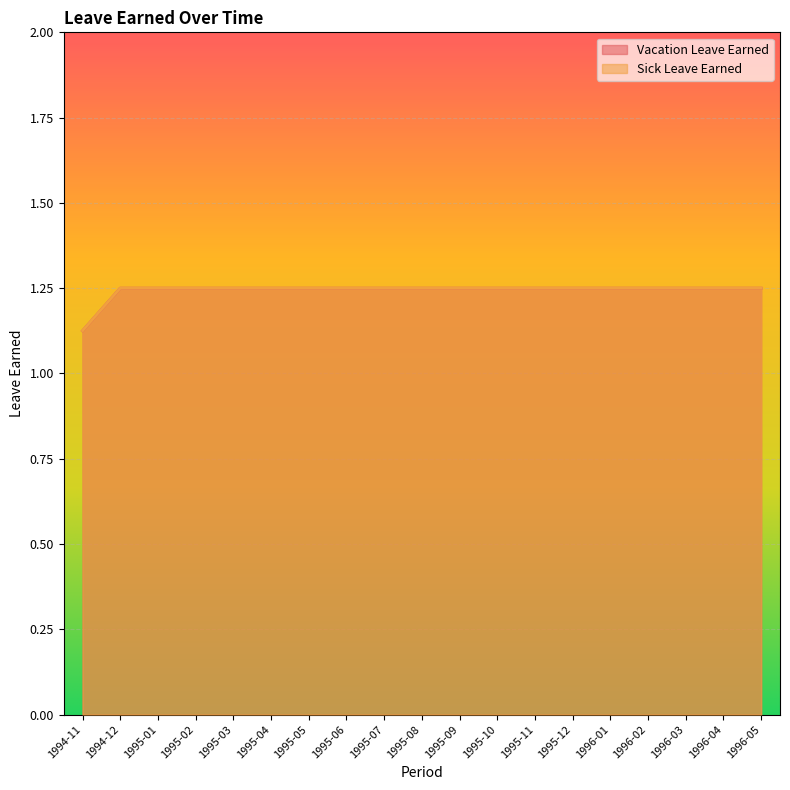

What position from the left is 1996-04?

18